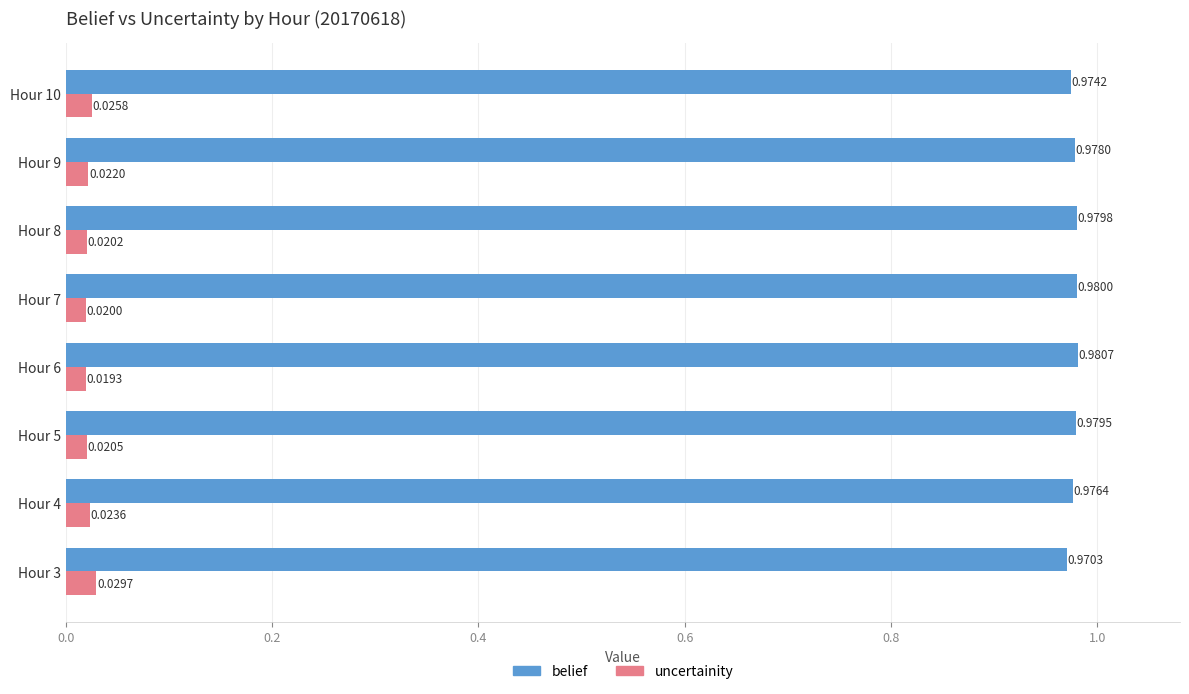

How many distinct data groups are displayed?

2